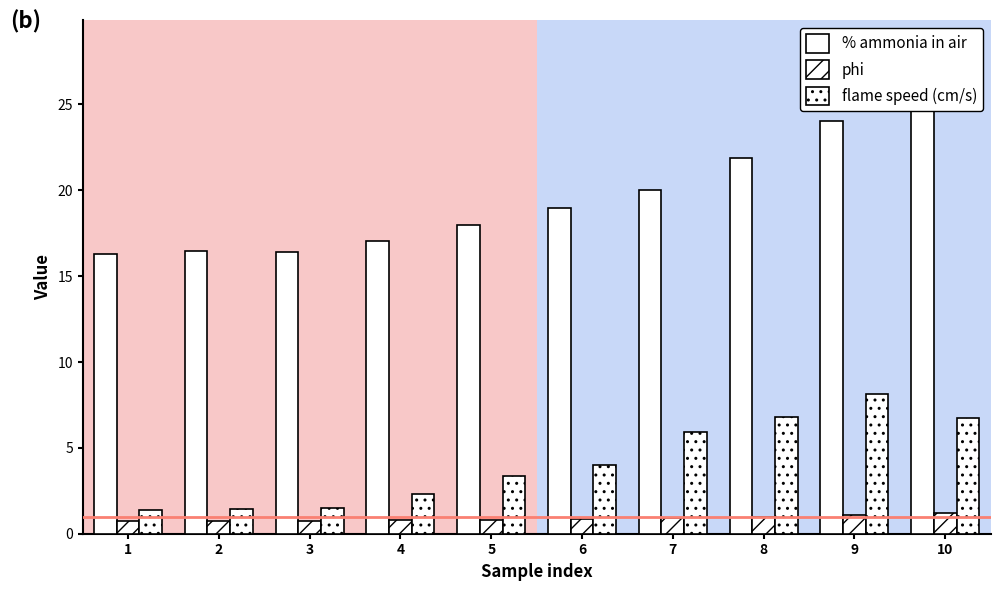

Read the flame speed (cm/s) value at 6.

4.0